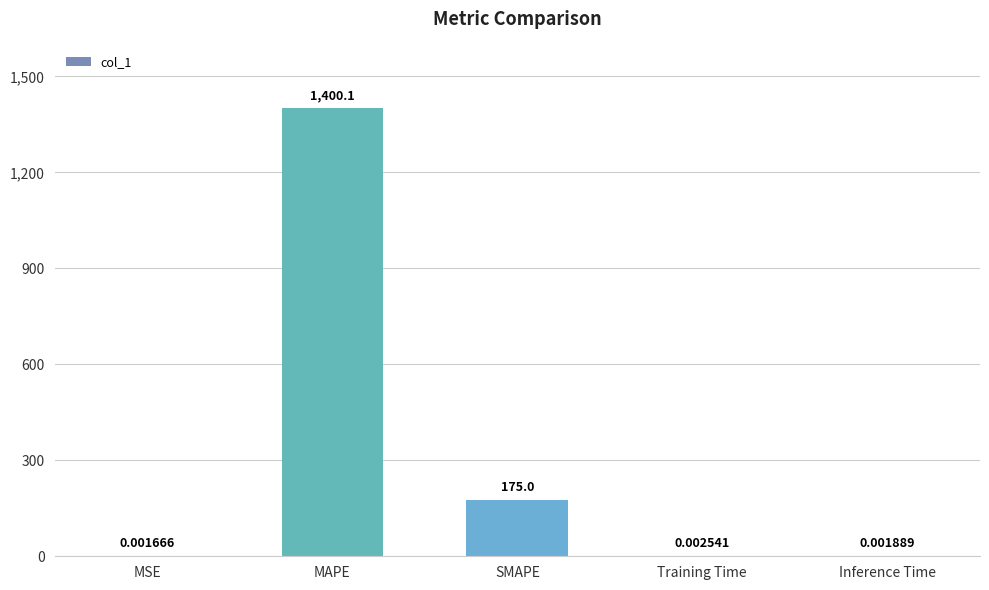

At which label is the value closest to 700?

SMAPE